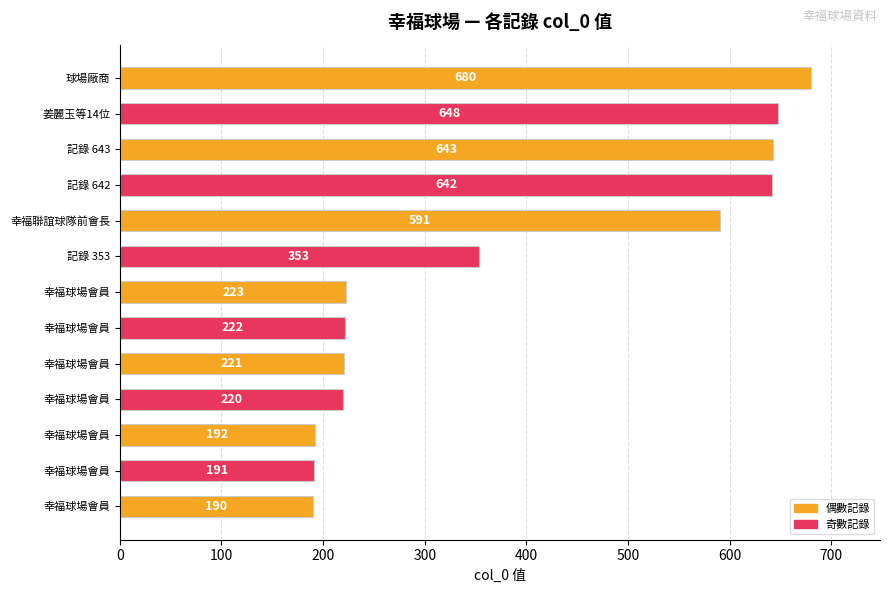

How many bars are there in total?

13